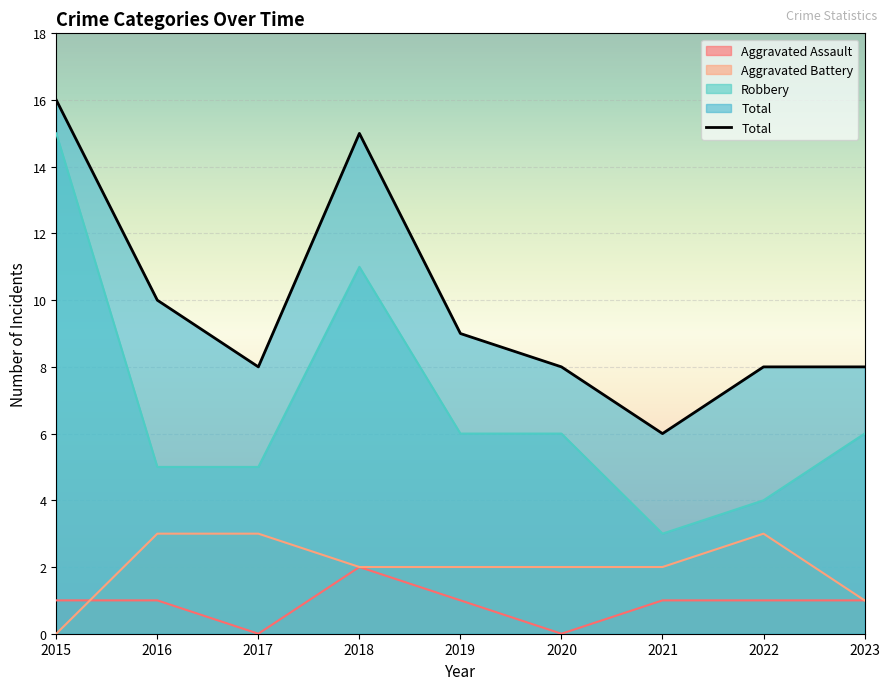

Reading left to right, what are all the values shown in this chart?

Aggravated Assault: 1	1	0	2	1	0	1	1	1
Aggravated Battery: 0	3	3	2	2	2	2	3	1
Robbery: 15	5	5	11	6	6	3	4	6
Total: 16	10	8	15	9	8	6	8	8